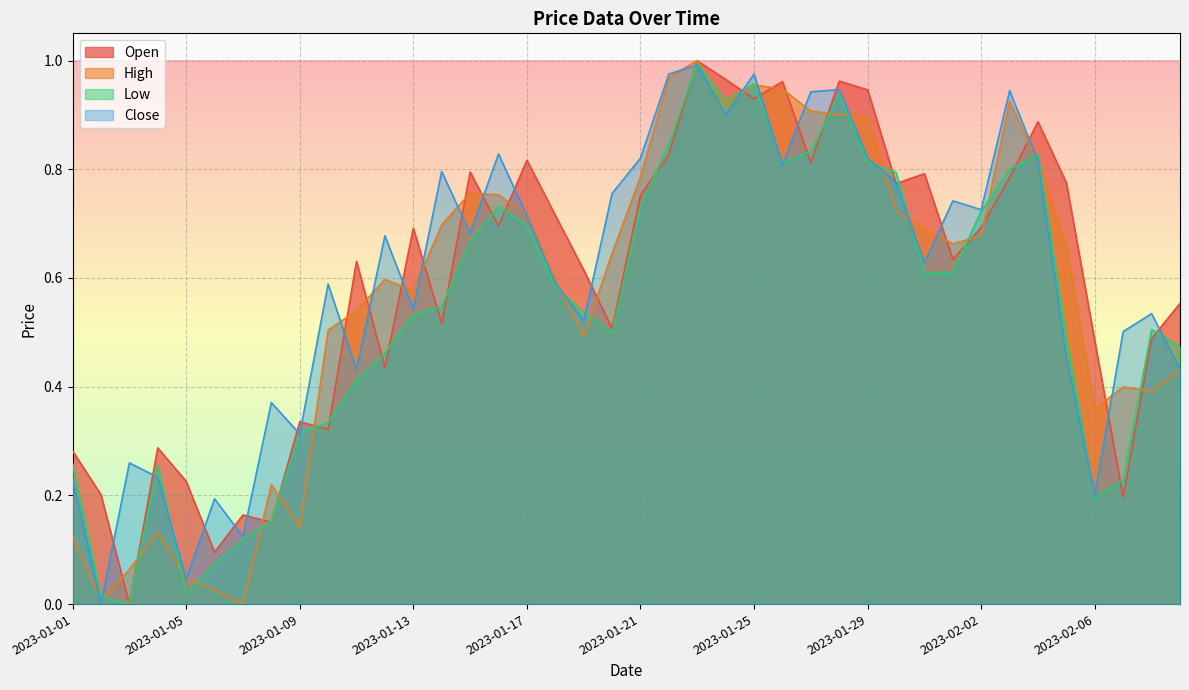

Which series has the largest range (max minus min)?

High